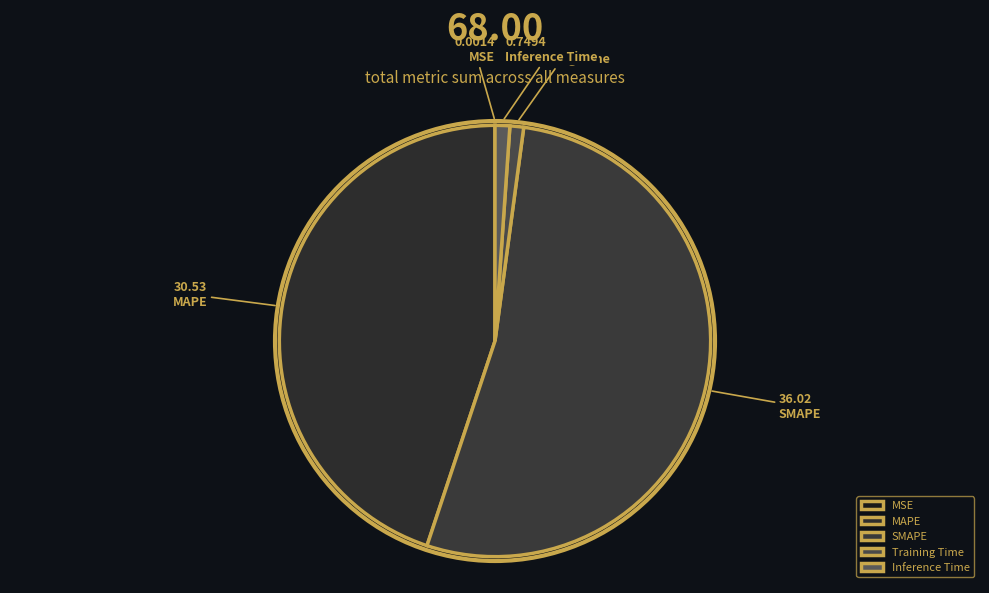

How many slices are in this pie chart?

5